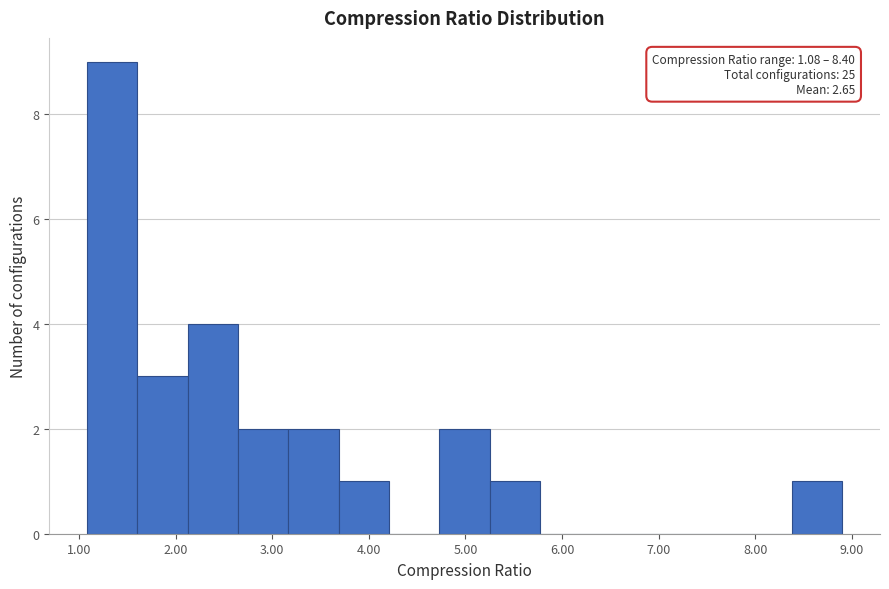

Over which range of the x-axis is the bar tallest?

1.1 to 1.6